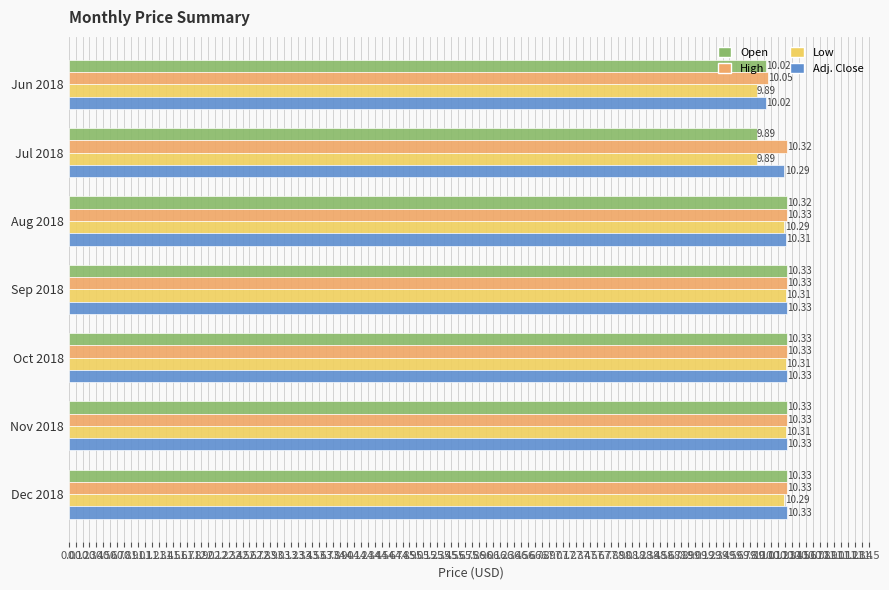

Which series has the widest spread of values?

Open